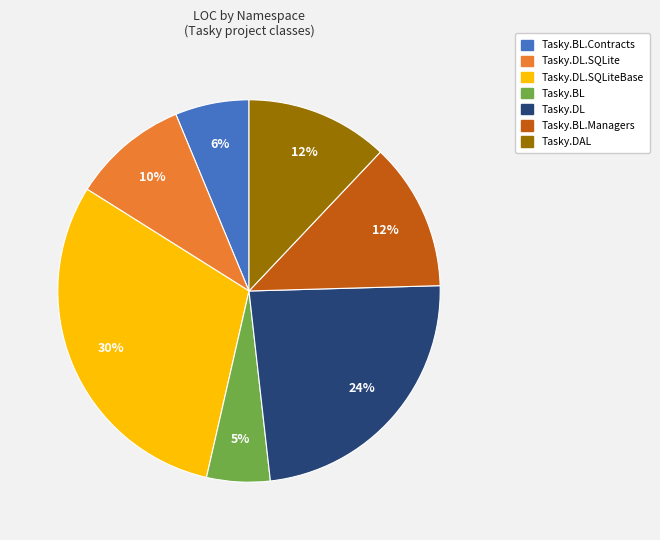

How many slices are in this pie chart?

7